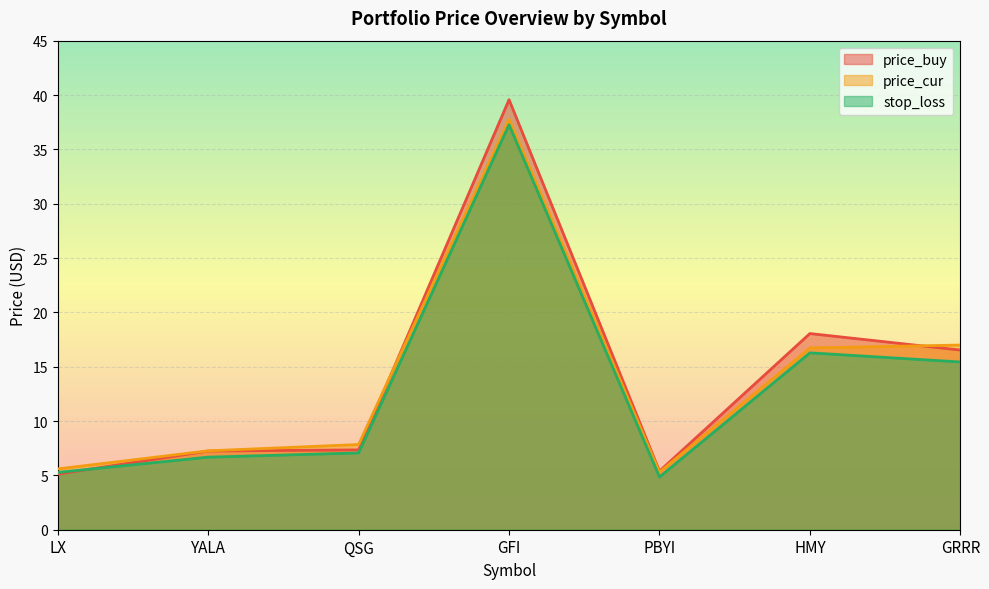

What is the difference between the maximum and minimum values in the stop_loss series?

32.4